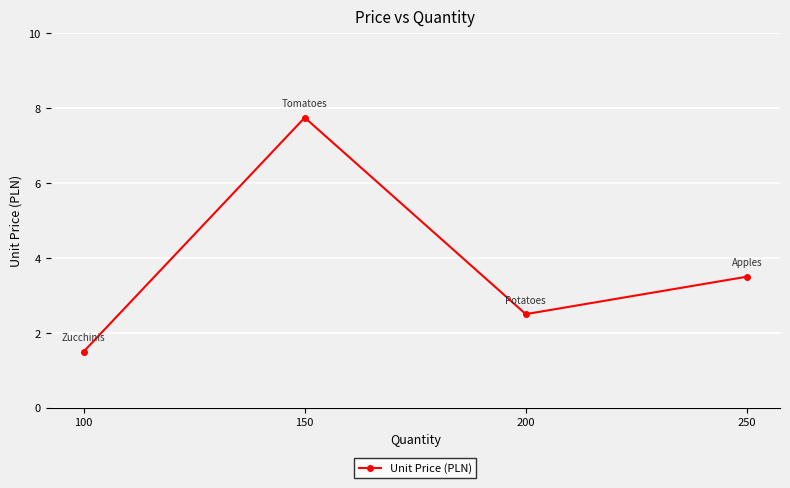

What is the value of the 4th point from the left?

3.5